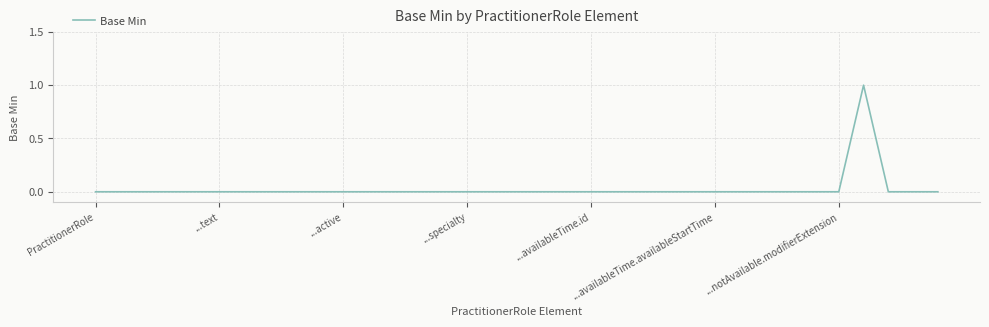

True or false: there are more than 2 points higher than both neighbors.

False